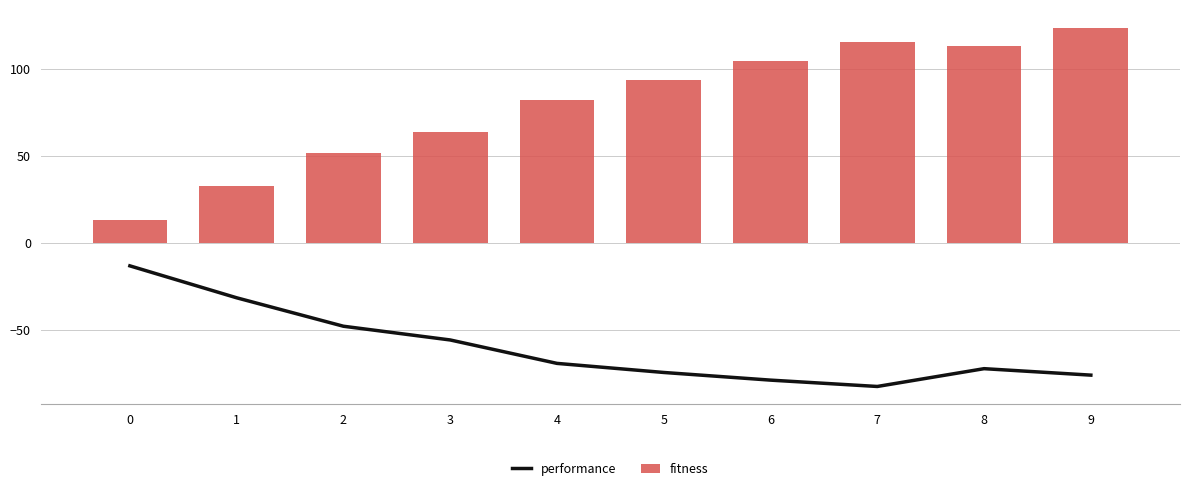

What is the difference between the fitness values at 7 and 5?

22.0